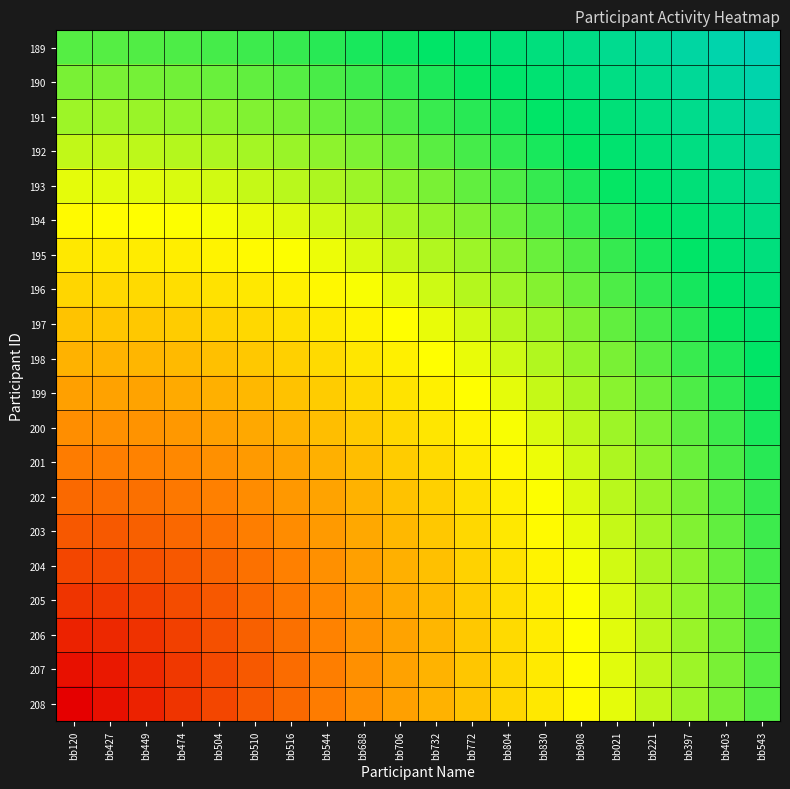

Reading left to right, transcribe all the data shown in this chart.

189: bb120=1.0	bb427=1.0	bb449=1.0	bb474=1.0	bb504=1.0	bb510=1.0	bb516=1.0	bb544=1.1	bb688=1.1	bb706=1.1	bb732=1.1	bb772=1.2	bb804=1.2	bb830=1.2	bb908=1.2	bb021=1.3	bb221=1.3	bb397=1.3	bb403=1.4	bb543=1.4
190: bb120=0.9	bb427=0.9	bb449=1.0	bb474=1.0	bb504=1.0	bb510=1.0	bb516=1.0	bb544=1.0	bb688=1.0	bb706=1.1	bb732=1.1	bb772=1.1	bb804=1.1	bb830=1.2	bb908=1.2	bb021=1.2	bb221=1.3	bb397=1.3	bb403=1.3	bb543=1.4
191: bb120=0.9	bb427=0.9	bb449=0.9	bb474=0.9	bb504=0.9	bb510=0.9	bb516=0.9	bb544=1.0	bb688=1.0	bb706=1.0	bb732=1.0	bb772=1.1	bb804=1.1	bb830=1.1	bb908=1.2	bb021=1.2	bb221=1.2	bb397=1.3	bb403=1.3	bb543=1.3
192: bb120=0.8	bb427=0.8	bb449=0.8	bb474=0.9	bb504=0.9	bb510=0.9	bb516=0.9	bb544=0.9	bb688=0.9	bb706=1.0	bb732=1.0	bb772=1.0	bb804=1.1	bb830=1.1	bb908=1.1	bb021=1.2	bb221=1.2	bb397=1.2	bb403=1.3	bb543=1.3
193: bb120=0.8	bb427=0.8	bb449=0.8	bb474=0.8	bb504=0.8	bb510=0.8	bb516=0.9	bb544=0.9	bb688=0.9	bb706=0.9	bb732=0.9	bb772=1.0	bb804=1.0	bb830=1.0	bb908=1.1	bb021=1.1	bb221=1.2	bb397=1.2	bb403=1.2	bb543=1.3
194: bb120=0.7	bb427=0.7	bb449=0.7	bb474=0.8	bb504=0.8	bb510=0.8	bb516=0.8	bb544=0.8	bb688=0.8	bb706=0.9	bb732=0.9	bb772=0.9	bb804=1.0	bb830=1.0	bb908=1.0	bb021=1.1	bb221=1.1	bb397=1.2	bb403=1.2	bb543=1.2
195: bb120=0.7	bb427=0.7	bb449=0.7	bb474=0.7	bb504=0.7	bb510=0.7	bb516=0.8	bb544=0.8	bb688=0.8	bb706=0.8	bb732=0.9	bb772=0.9	bb804=0.9	bb830=1.0	bb908=1.0	bb021=1.0	bb221=1.1	bb397=1.1	bb403=1.2	bb543=1.2
196: bb120=0.6	bb427=0.6	bb449=0.6	bb474=0.7	bb504=0.7	bb510=0.7	bb516=0.7	bb544=0.7	bb688=0.8	bb706=0.8	bb732=0.8	bb772=0.9	bb804=0.9	bb830=0.9	bb908=1.0	bb021=1.0	bb221=1.1	bb397=1.1	bb403=1.1	bb543=1.2
197: bb120=0.6	bb427=0.6	bb449=0.6	bb474=0.6	bb504=0.6	bb510=0.6	bb516=0.7	bb544=0.7	bb688=0.7	bb706=0.7	bb732=0.8	bb772=0.8	bb804=0.9	bb830=0.9	bb908=0.9	bb021=1.0	bb221=1.0	bb397=1.1	bb403=1.1	bb543=1.2
198: bb120=0.5	bb427=0.5	bb449=0.5	bb474=0.5	bb504=0.6	bb510=0.6	bb516=0.6	bb544=0.6	bb688=0.7	bb706=0.7	bb732=0.7	bb772=0.8	bb804=0.8	bb830=0.9	bb908=0.9	bb021=0.9	bb221=1.0	bb397=1.0	bb403=1.1	bb543=1.1
199: bb120=0.5	bb427=0.5	bb449=0.5	bb474=0.5	bb504=0.5	bb510=0.5	bb516=0.6	bb544=0.6	bb688=0.6	bb706=0.7	bb732=0.7	bb772=0.7	bb804=0.8	bb830=0.8	bb908=0.9	bb021=0.9	bb221=1.0	bb397=1.0	bb403=1.1	bb543=1.1
200: bb120=0.4	bb427=0.4	bb449=0.4	bb474=0.4	bb504=0.5	bb510=0.5	bb516=0.5	bb544=0.6	bb688=0.6	bb706=0.6	bb732=0.7	bb772=0.7	bb804=0.8	bb830=0.8	bb908=0.8	bb021=0.9	bb221=0.9	bb397=1.0	bb403=1.0	bb543=1.1
201: bb120=0.4	bb427=0.4	bb449=0.4	bb474=0.4	bb504=0.4	bb510=0.5	bb516=0.5	bb544=0.5	bb688=0.6	bb706=0.6	bb732=0.6	bb772=0.7	bb804=0.7	bb830=0.8	bb908=0.8	bb021=0.9	bb221=0.9	bb397=1.0	bb403=1.0	bb543=1.1
202: bb120=0.3	bb427=0.3	bb449=0.3	bb474=0.4	bb504=0.4	bb510=0.4	bb516=0.4	bb544=0.5	bb688=0.5	bb706=0.6	bb732=0.6	bb772=0.7	bb804=0.7	bb830=0.8	bb908=0.8	bb021=0.9	bb221=0.9	bb397=0.9	bb403=1.0	bb543=1.0
203: bb120=0.3	bb427=0.3	bb449=0.3	bb474=0.3	bb504=0.3	bb510=0.4	bb516=0.4	bb544=0.5	bb688=0.5	bb706=0.5	bb732=0.6	bb772=0.6	bb804=0.7	bb830=0.7	bb908=0.8	bb021=0.8	bb221=0.9	bb397=0.9	bb403=1.0	bb543=1.0
204: bb120=0.2	bb427=0.2	bb449=0.2	bb474=0.3	bb504=0.3	bb510=0.3	bb516=0.4	bb544=0.4	bb688=0.5	bb706=0.5	bb732=0.6	bb772=0.6	bb804=0.7	bb830=0.7	bb908=0.8	bb021=0.8	bb221=0.9	bb397=0.9	bb403=1.0	bb543=1.0
205: bb120=0.2	bb427=0.2	bb449=0.2	bb474=0.2	bb504=0.3	bb510=0.3	bb516=0.4	bb544=0.4	bb688=0.4	bb706=0.5	bb732=0.5	bb772=0.6	bb804=0.7	bb830=0.7	bb908=0.8	bb021=0.8	bb221=0.9	bb397=0.9	bb403=1.0	bb543=1.0
206: bb120=0.1	bb427=0.1	bb449=0.1	bb474=0.2	bb504=0.2	bb510=0.3	bb516=0.3	bb544=0.4	bb688=0.4	bb706=0.5	bb732=0.5	bb772=0.6	bb804=0.6	bb830=0.7	bb908=0.7	bb021=0.8	bb221=0.8	bb397=0.9	bb403=1.0	bb543=1.0
207: bb120=0.1	bb427=0.1	bb449=0.1	bb474=0.2	bb504=0.2	bb510=0.3	bb516=0.3	bb544=0.4	bb688=0.4	bb706=0.5	bb732=0.5	bb772=0.6	bb804=0.6	bb830=0.7	bb908=0.7	bb021=0.8	bb221=0.8	bb397=0.9	bb403=0.9	bb543=1.0
208: bb120=0.0	bb427=0.1	bb449=0.1	bb474=0.2	bb504=0.2	bb510=0.3	bb516=0.3	bb544=0.4	bb688=0.4	bb706=0.5	bb732=0.5	bb772=0.6	bb804=0.6	bb830=0.7	bb908=0.7	bb021=0.8	bb221=0.8	bb397=0.9	bb403=0.9	bb543=1.0